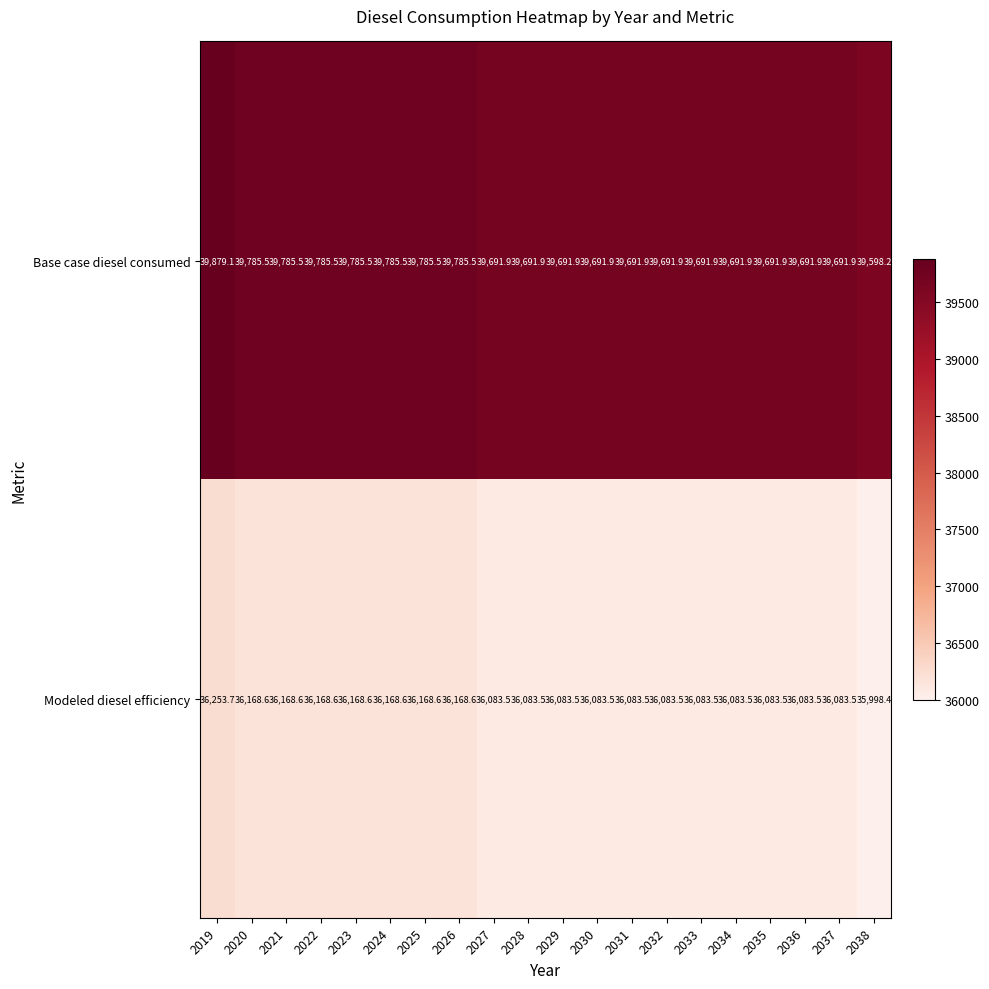

What is the total value across all series at 2025?

75954.1